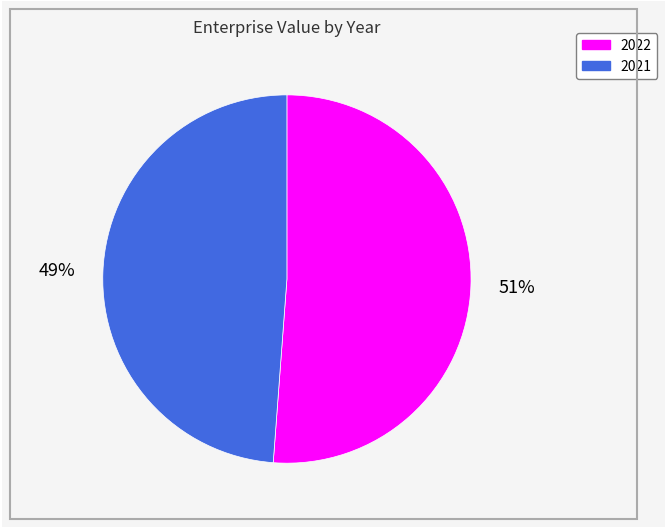

To the nearest percent, what is the average slice percentage?

50%